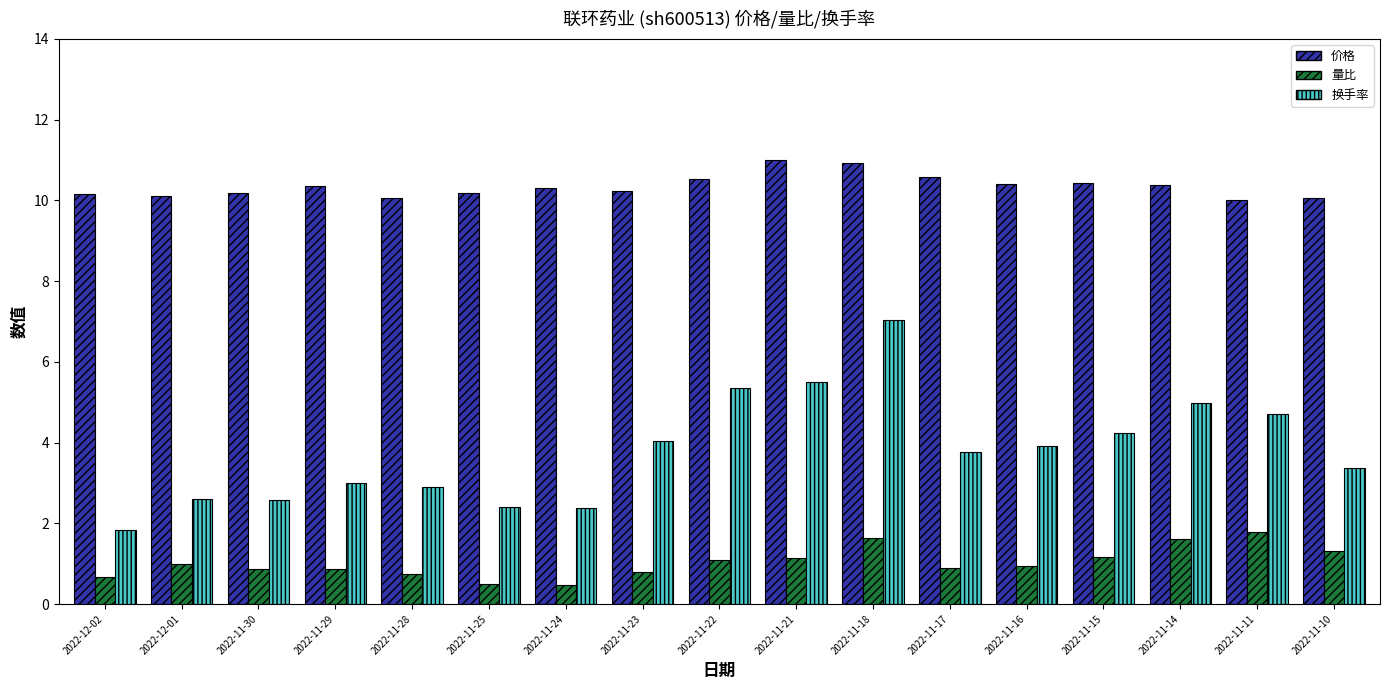

What is the maximum value for 量比?

1.8